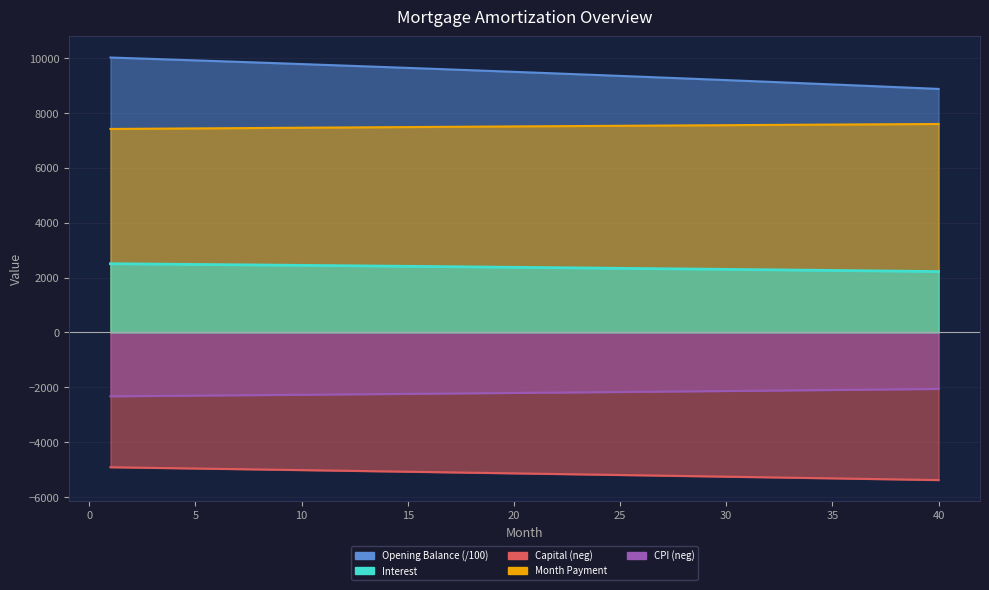

Which category has the lowest value in the opening_balance series?

40